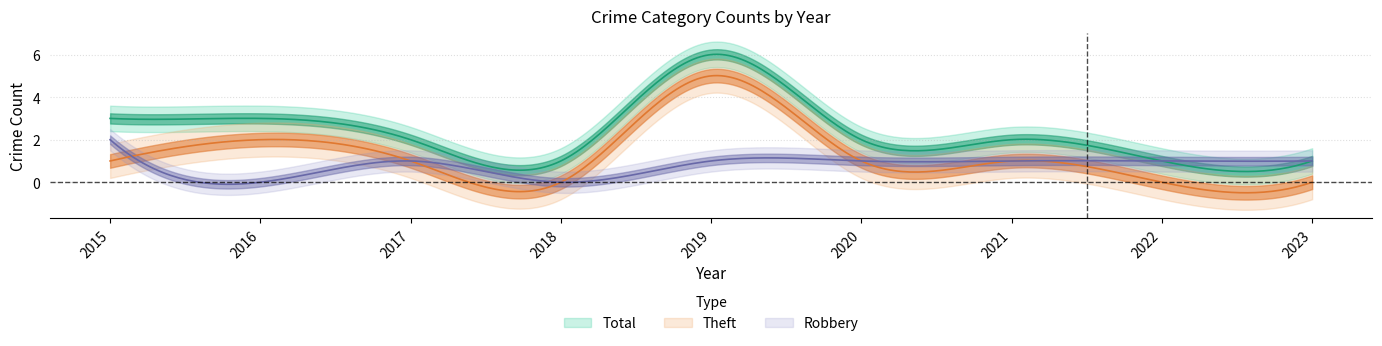

Which series has the widest spread of values?

Theft